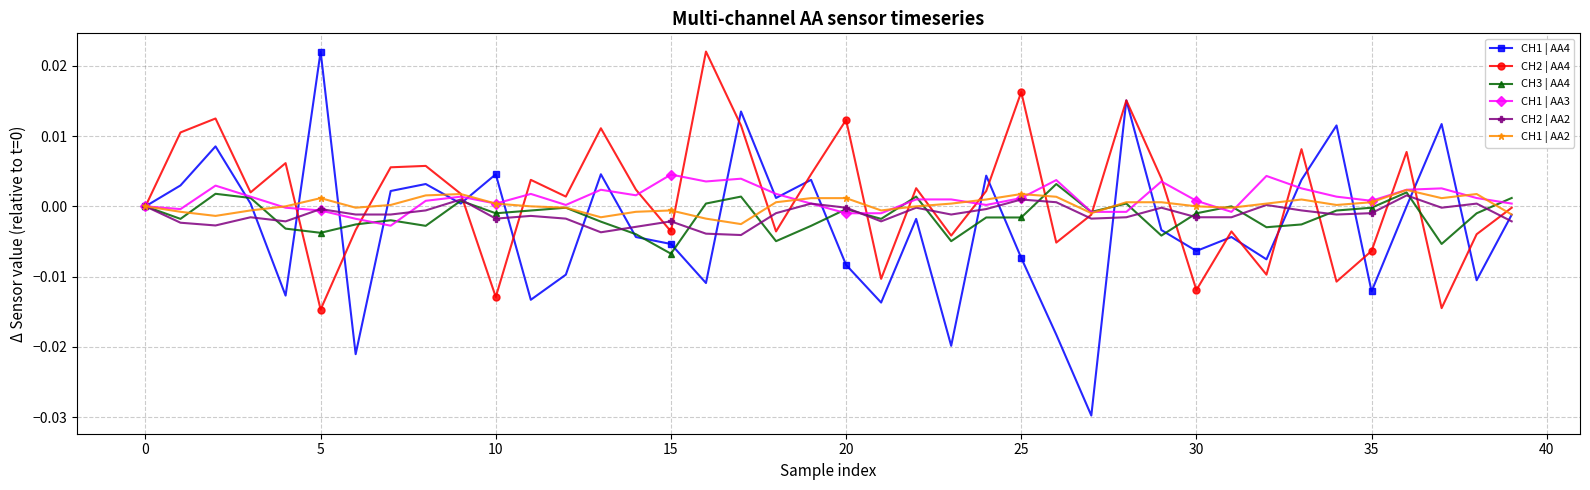

True or false: CH1 | AA4 and CH3 | AA4 cross at least once.

True